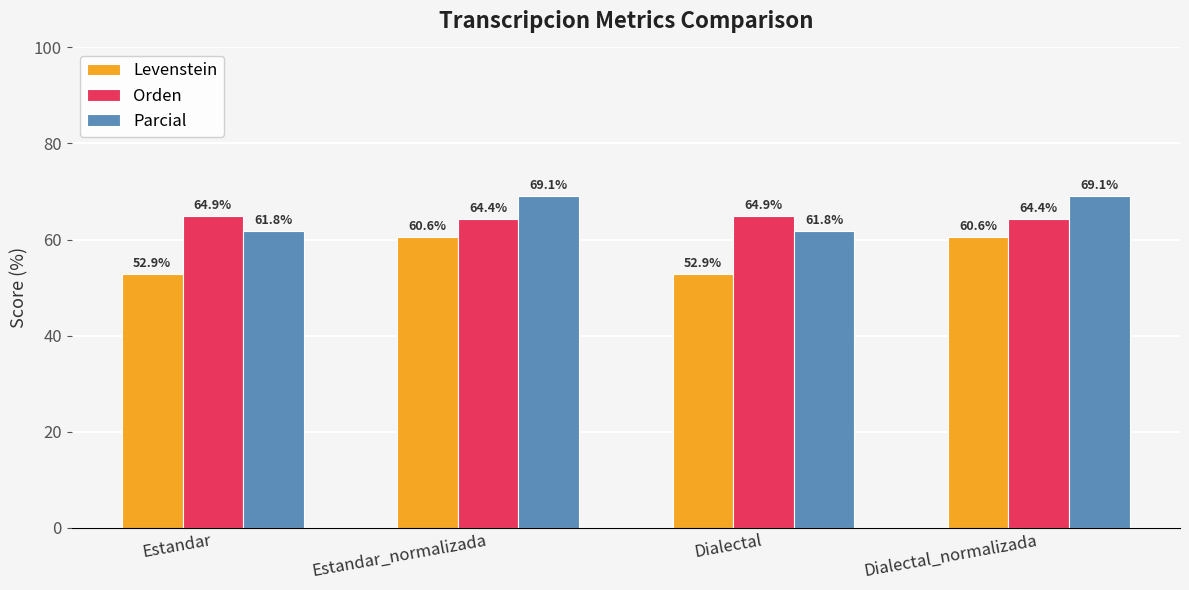

The value of Levenstein at Estandar_normalizada is 60.6. True or false?

True